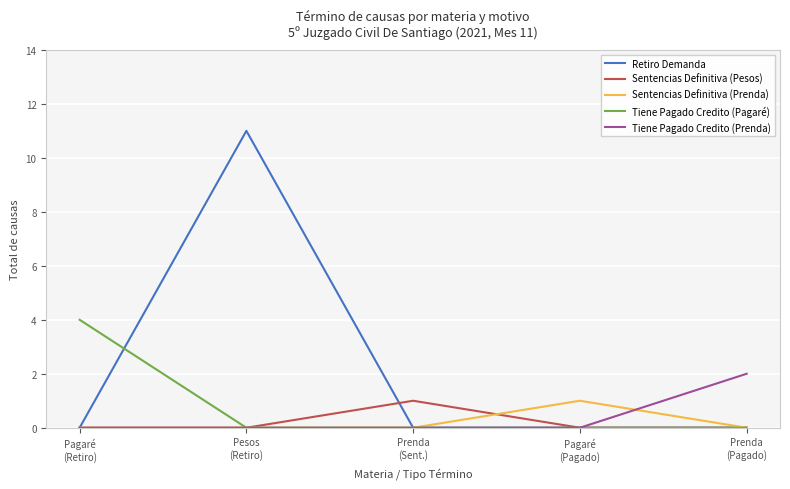

What are all the series names shown in the legend?

Retiro Demanda, Sentencias Definitiva (Pesos), Sentencias Definitiva (Prenda), Tiene Pagado Credito (Pagaré), Tiene Pagado Credito (Prenda)